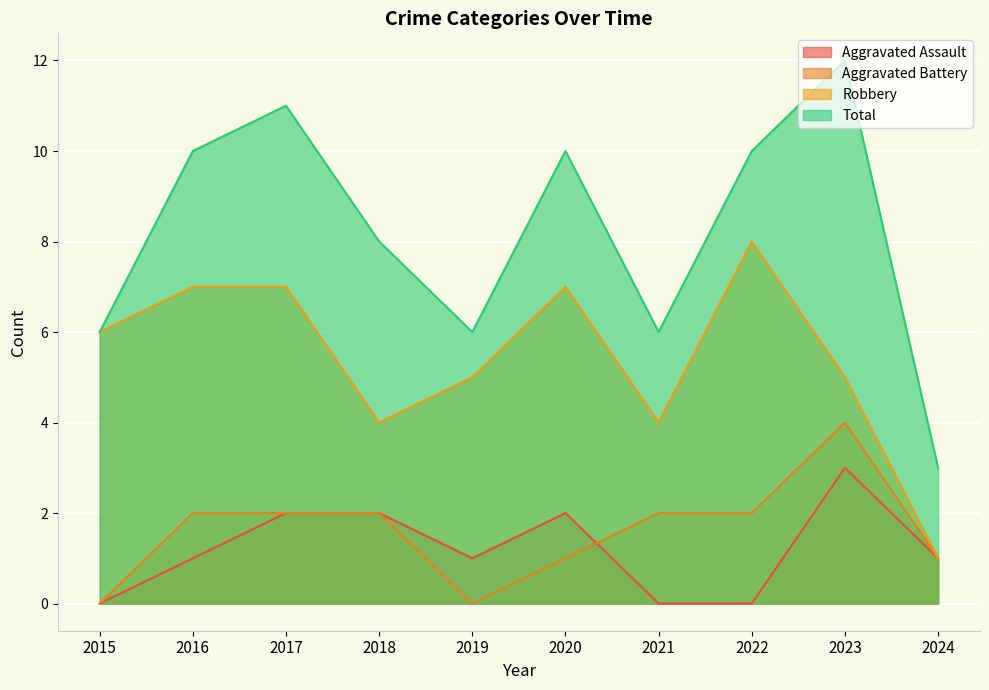

Reading left to right, transcribe all the data shown in this chart.

Aggravated Assault: 0	1	2	2	1	2	0	0	3	1
Aggravated Battery: 0	2	2	2	0	1	2	2	4	1
Robbery: 6	7	7	4	5	7	4	8	5	1
Total: 6	10	11	8	6	10	6	10	12	3